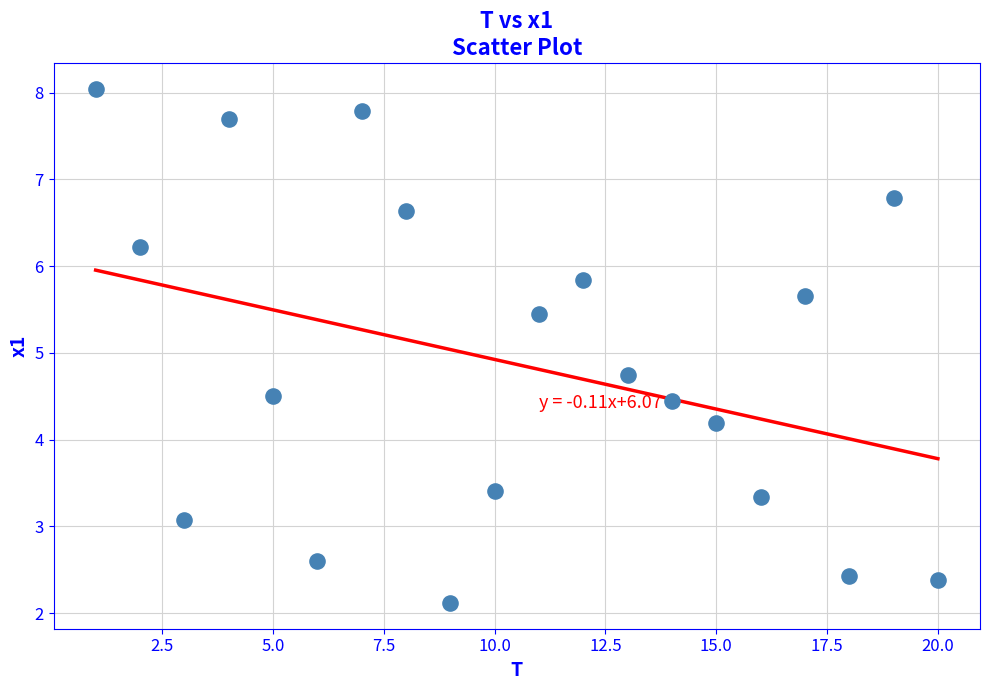

What Y value in the scatter plot is closest to 5?

4.7